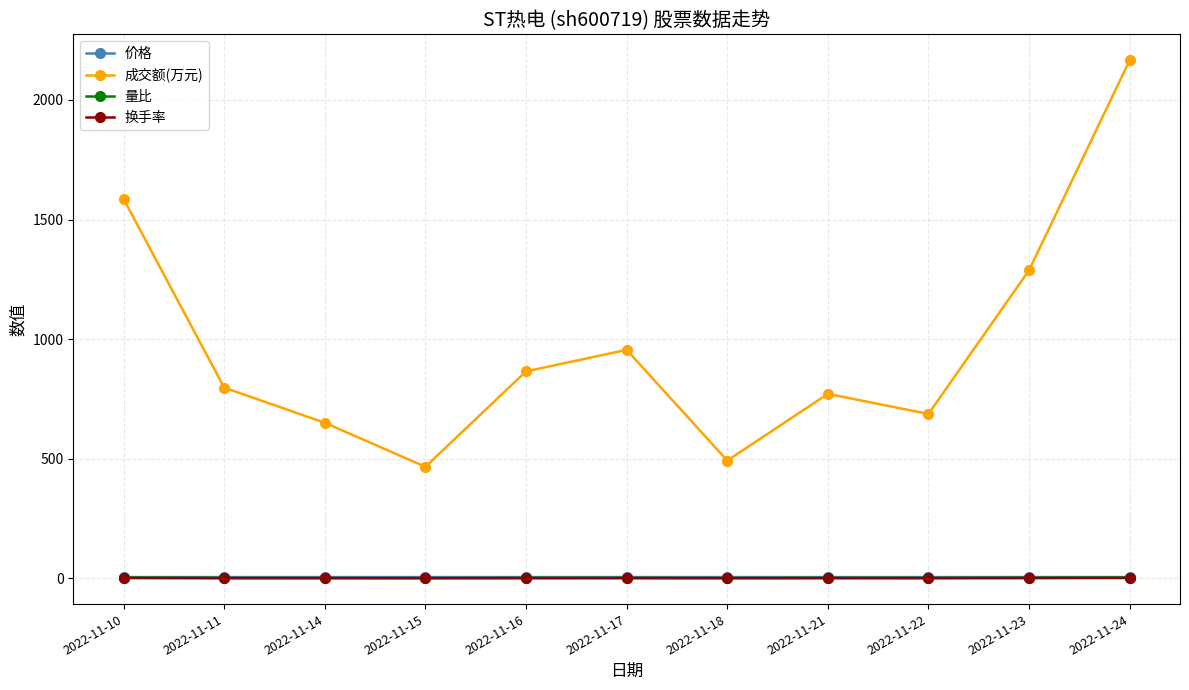

At how many categories does at least one series exceed 1030?

3